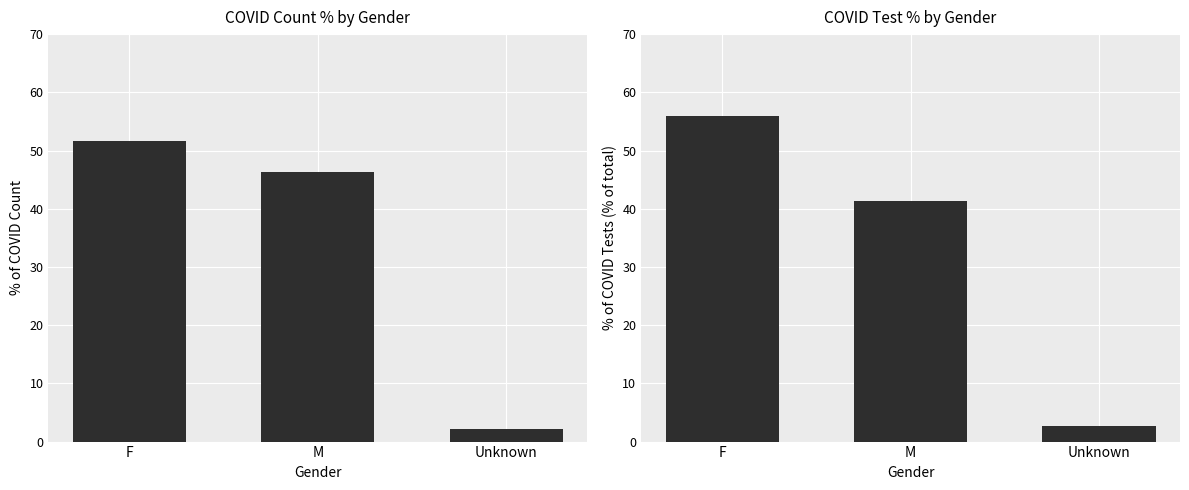

What is the difference between the highest and lowest values at Unknown?

0.6